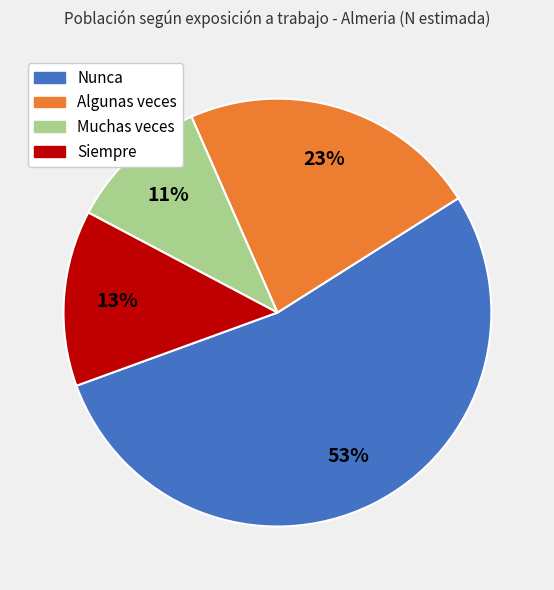

Count the number of slices in the pie.

4